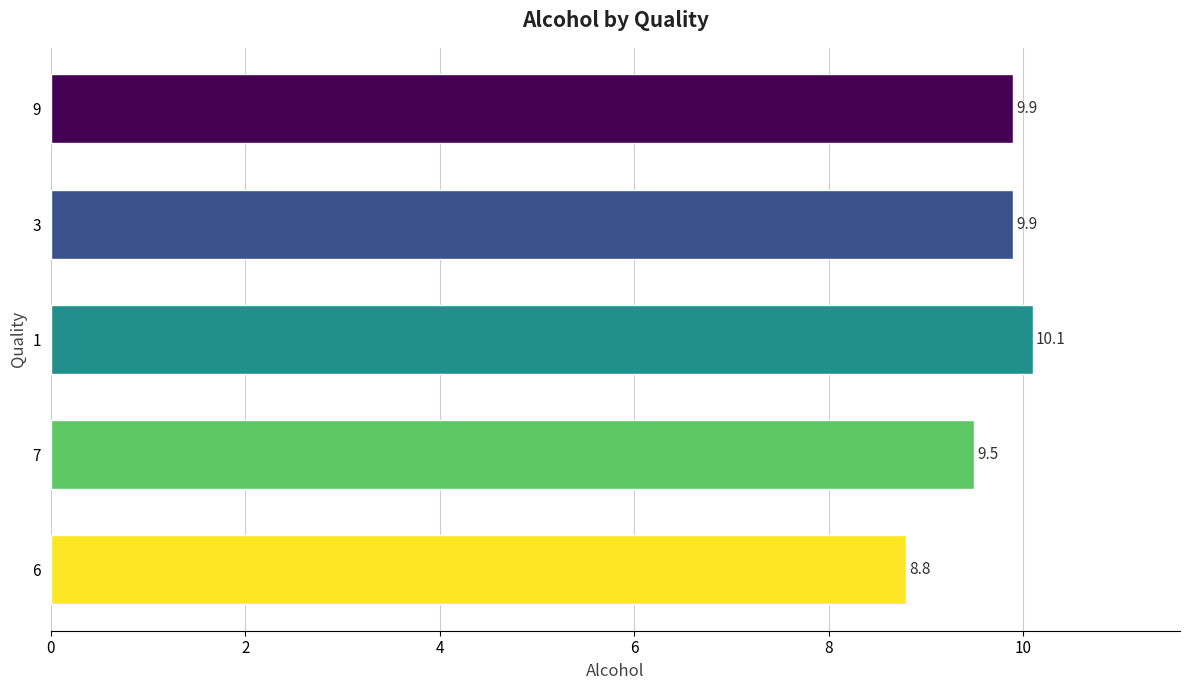

The value at 1 is 3.5. True or false?

False